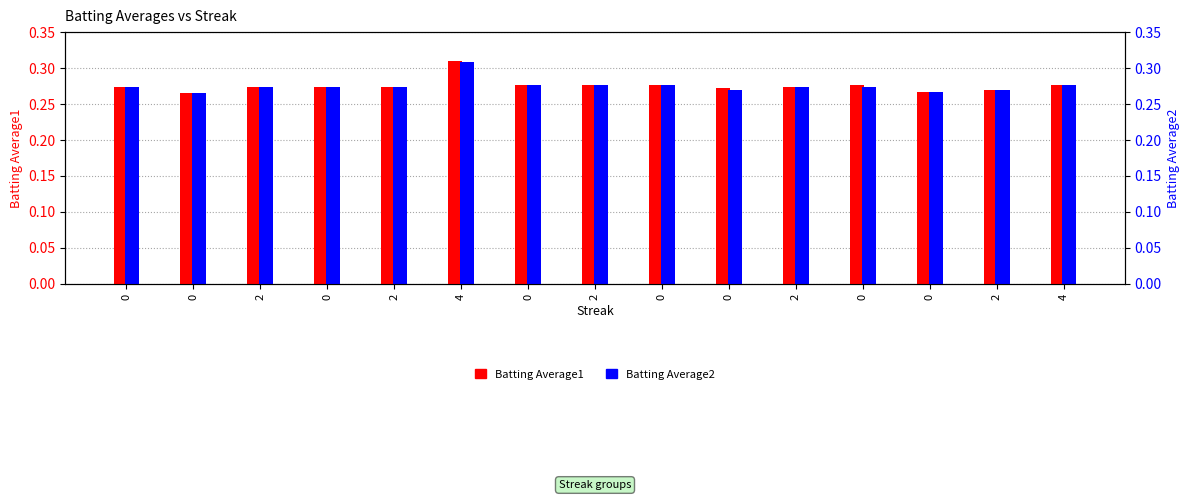

Rank the categories by Batting Average2 value from lowest to highest.

0, 0, 0, 2, 2, 0, 2, 0, 2, 0, 0, 4, 0, 2, 4